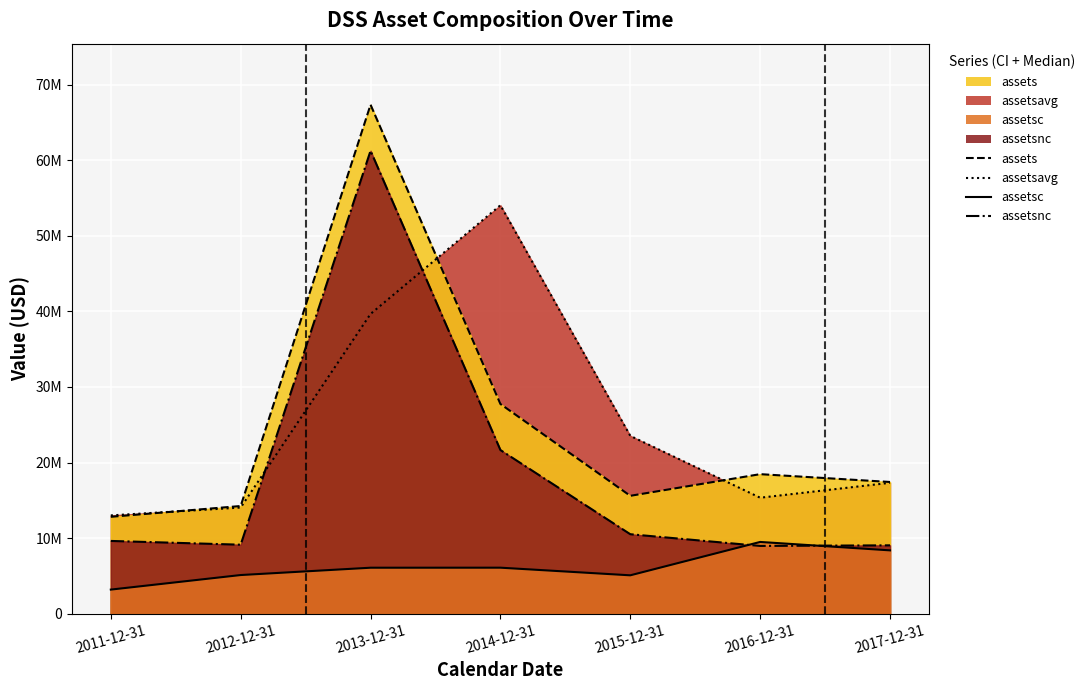

Which series has the largest total across all categories?

assetsavg (line)